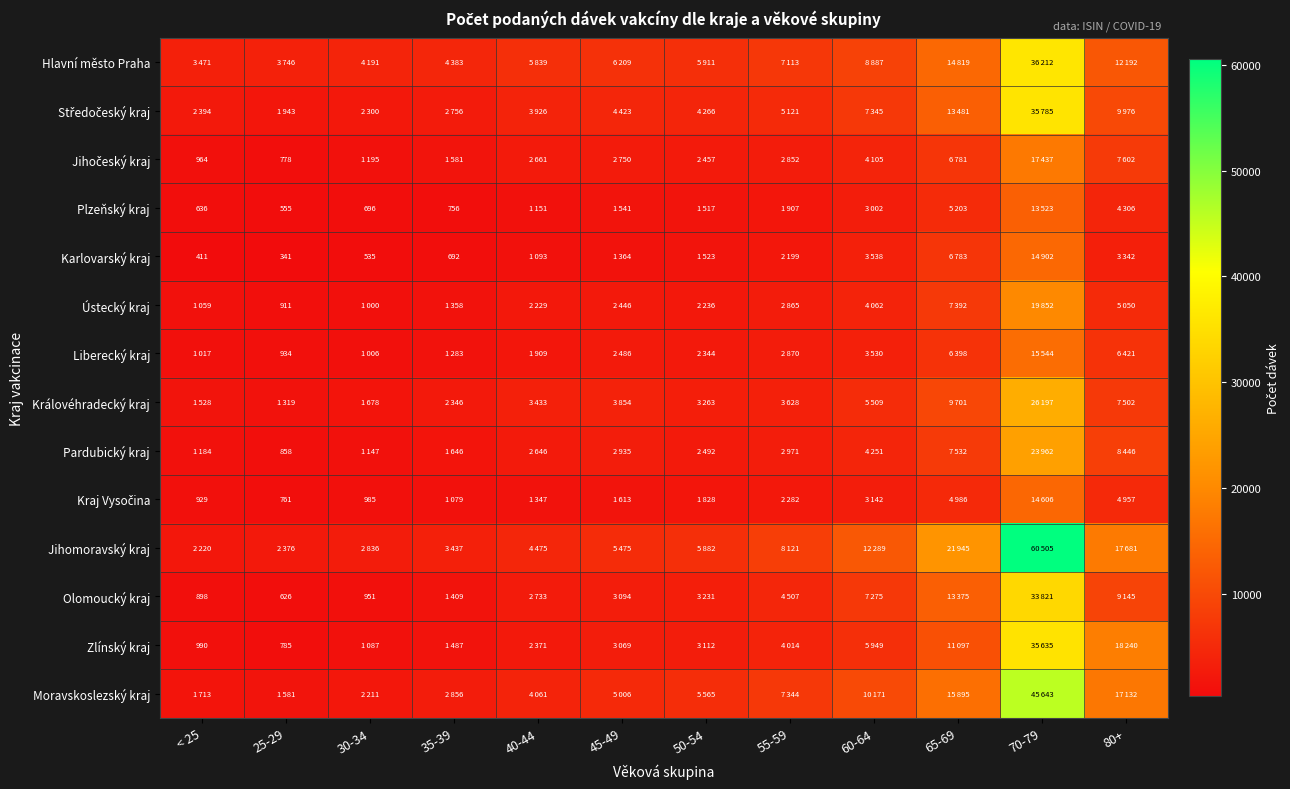

At how many categories does at least one series exceed 7372?

5